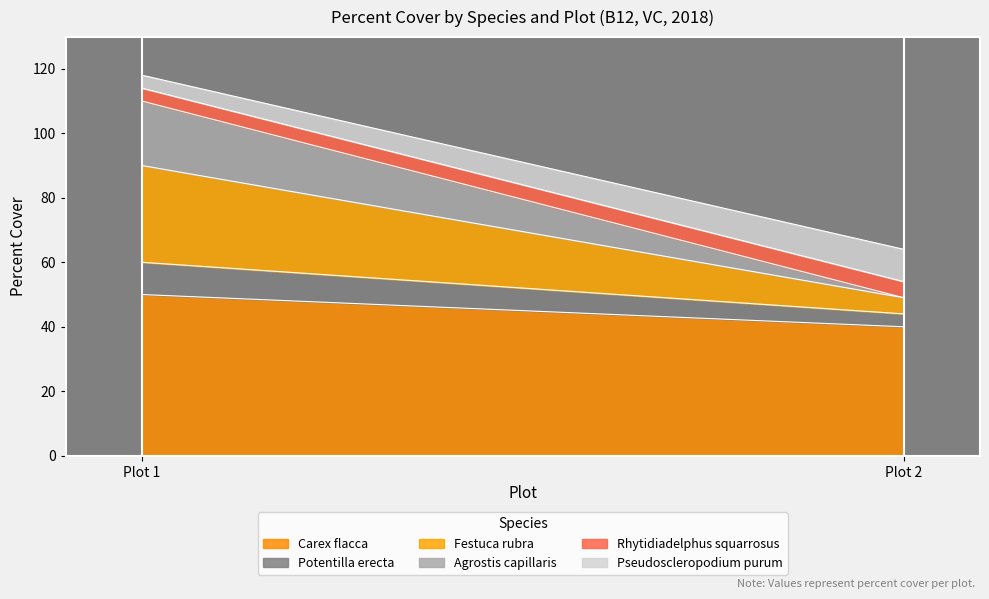

What is the value of the Pseudoscleropodium purum point at the 2nd from the left?

10